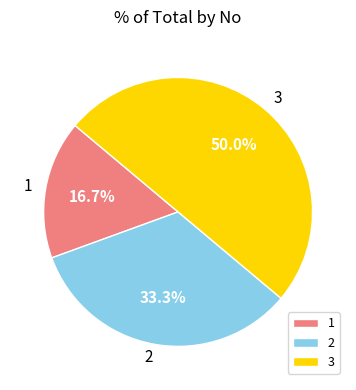

How many slices are in this pie chart?

3